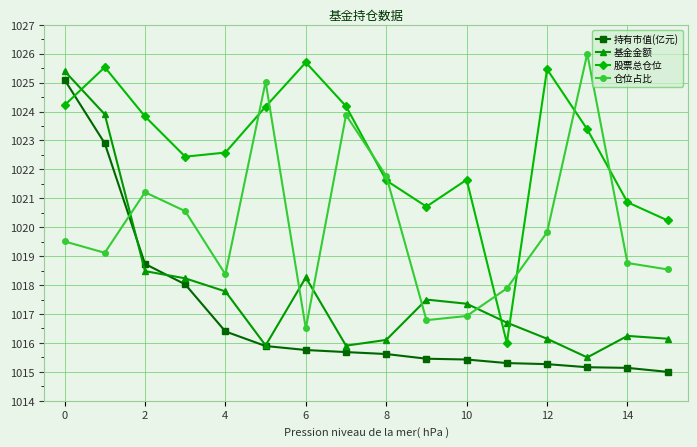

List the series in order of their overall mean, highest first.

股票总仓位, 仓位占比, 基金金额, 持有市值(亿元)